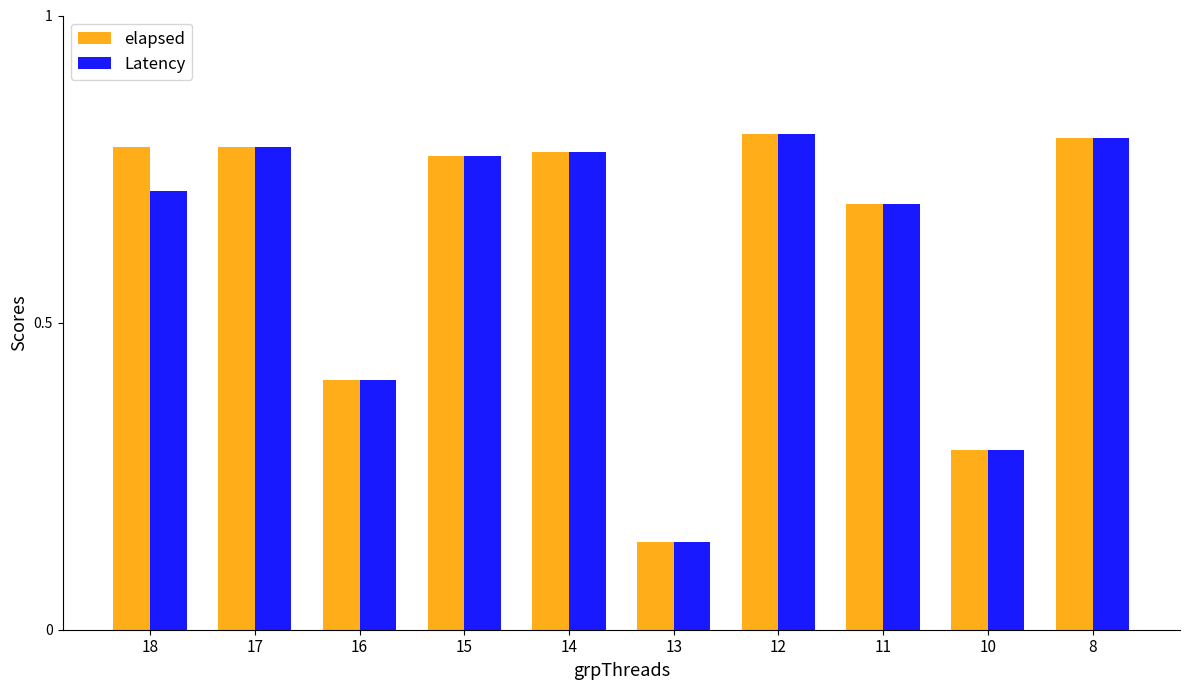

What are all the series names shown in the legend?

elapsed, Latency